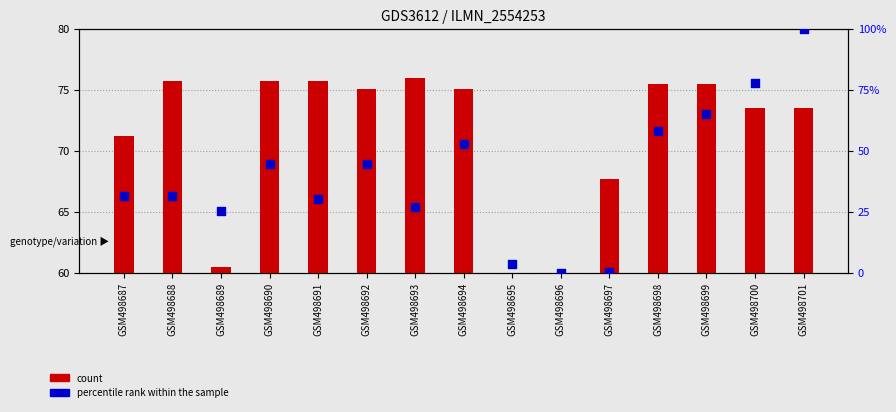

Which series contains the highest Y value?

percentile rank within the sample